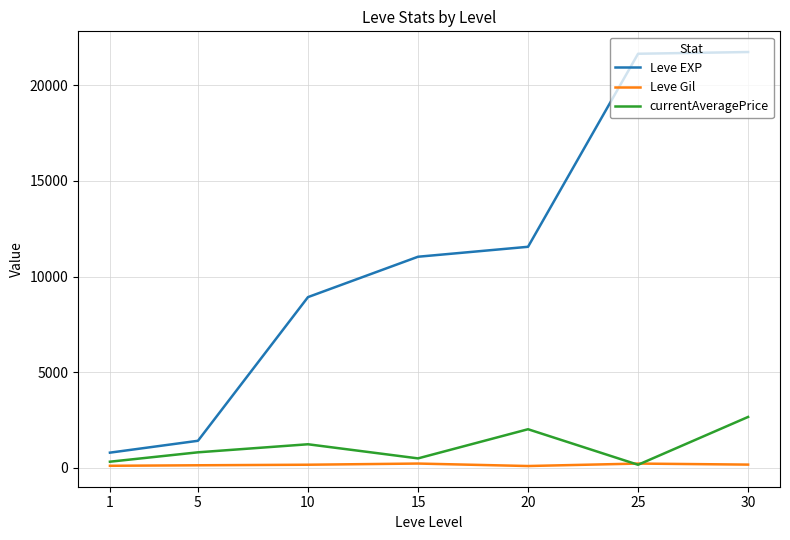

Is the value of Leve EXP at 25 greater than the value of currentAveragePrice at 25?

Yes